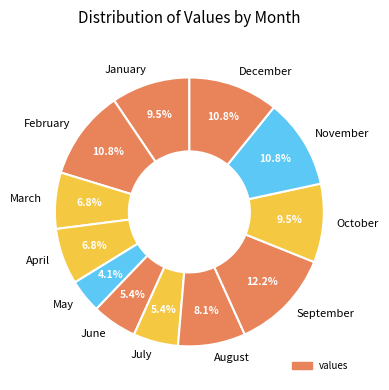

To the nearest percent, what is the difference between the largest and smallest slice percentages?

8%